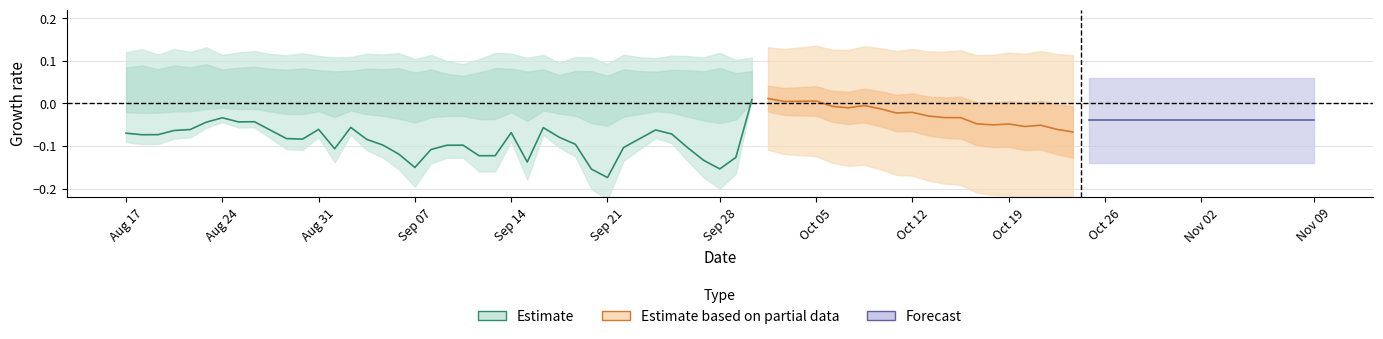

What is the smallest value displayed?

-0.2